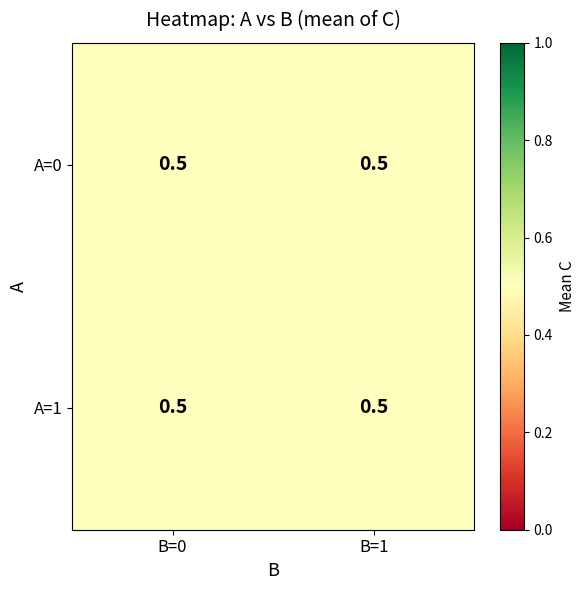

Rank the series by their maximum value, from lowest to highest.

0, 1